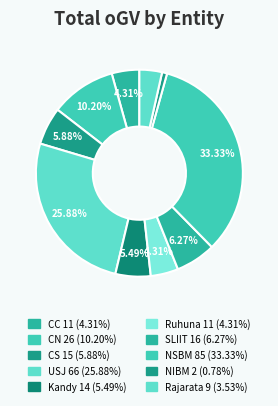

Is it true that USJ is 26% of the pie?

True